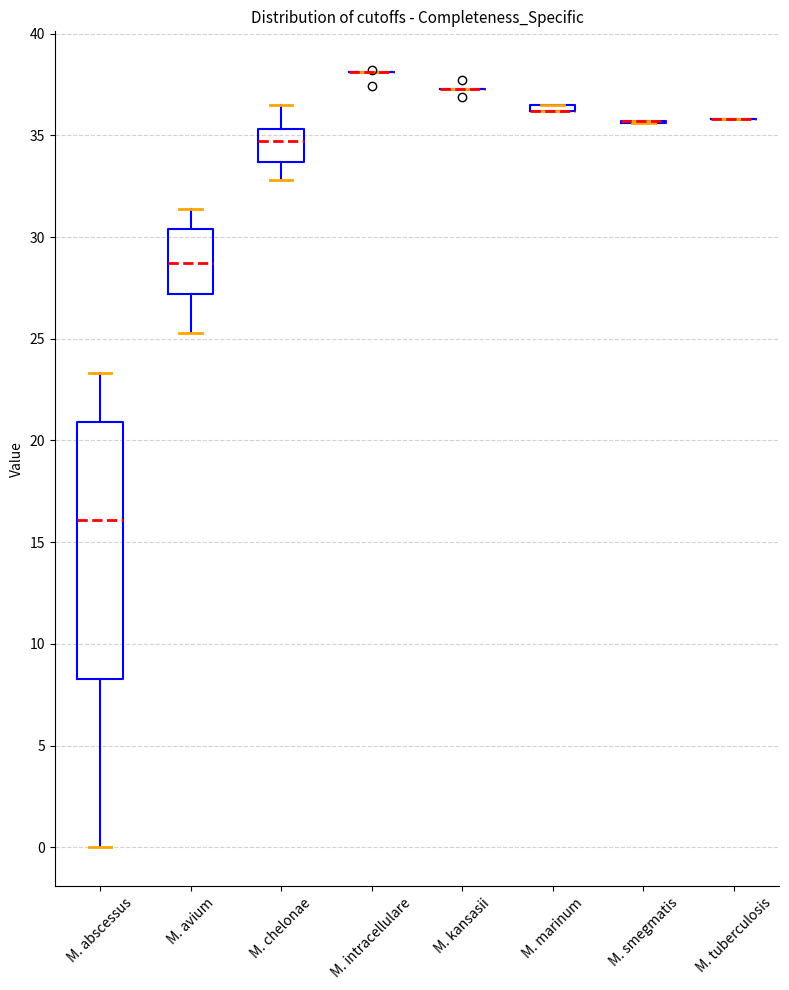

Which box is the tallest, from its lower edge to its upper edge?

M. abscessus